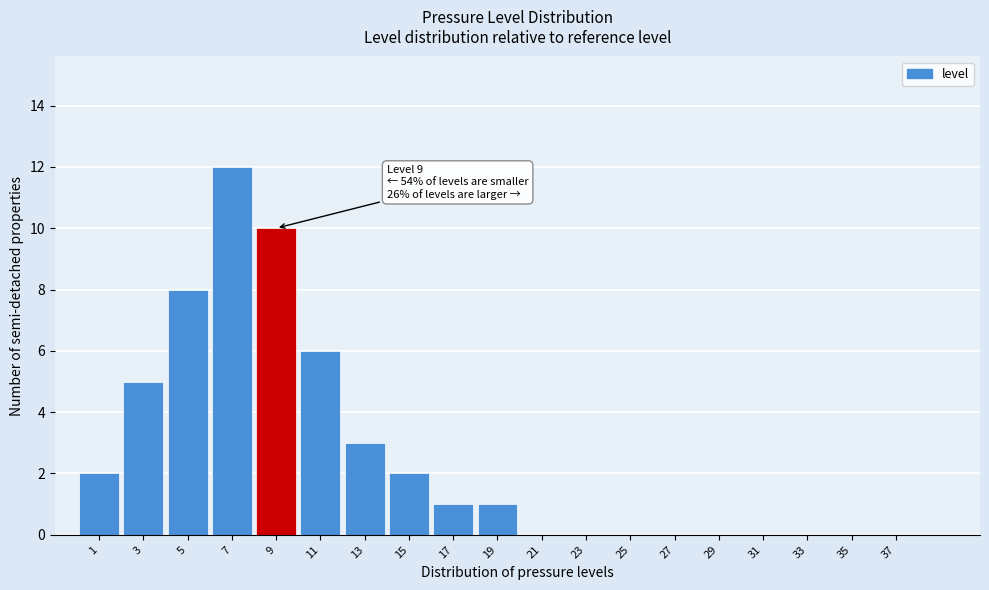

Reading left to right, transcribe all the data shown in this chart.

1=2	3=5	5=8	7=12	9=10	11=6	13=3	15=2	17=1	19=1	21=0	23=0	25=0	27=0	29=0	31=0	33=0	35=0	37=0